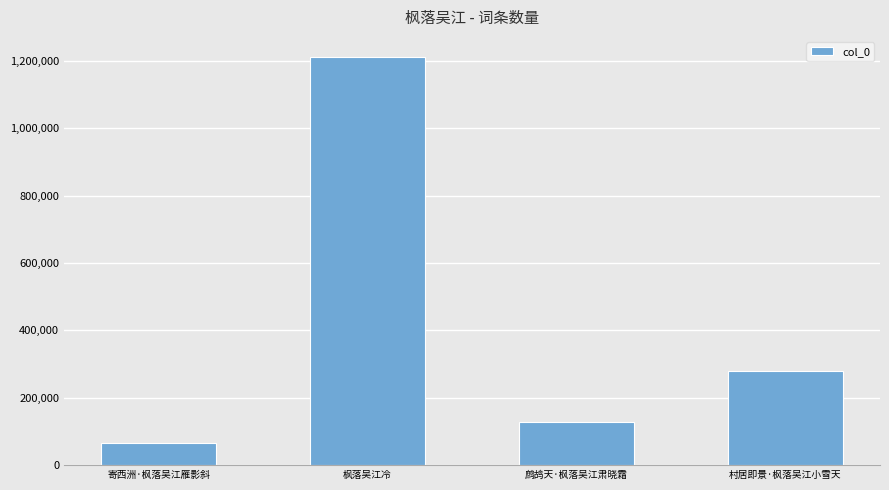

What is the label of the 3rd bar from the left?

鹧鸪天·枫落吴江肃晓霜